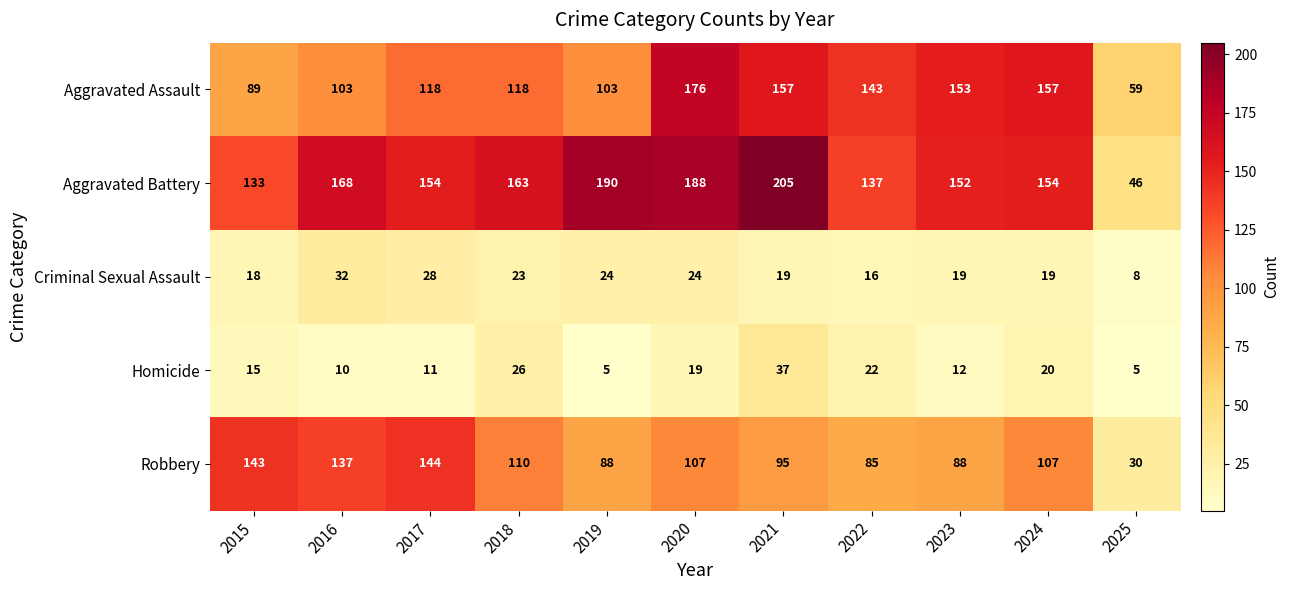

Rank the series by their maximum value, from lowest to highest.

Criminal Sexual Assault, Homicide, Robbery, Aggravated Assault, Aggravated Battery